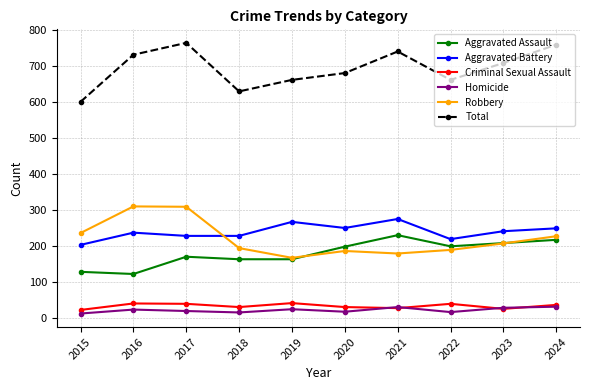

How many categories are shown in the chart?

10